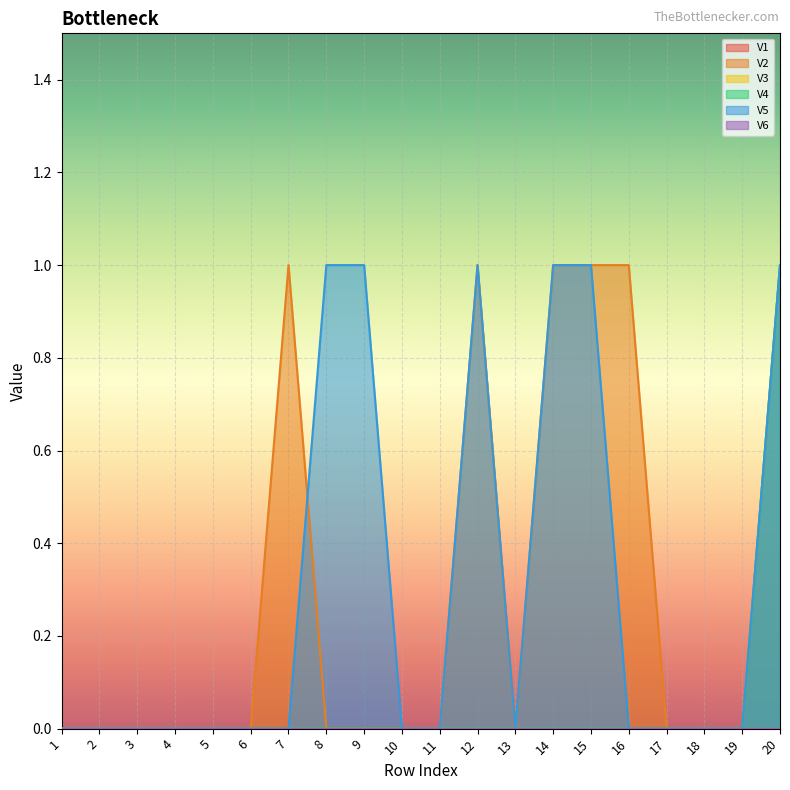

Rank the series by their maximum value, from lowest to highest.

V2, V4, V5